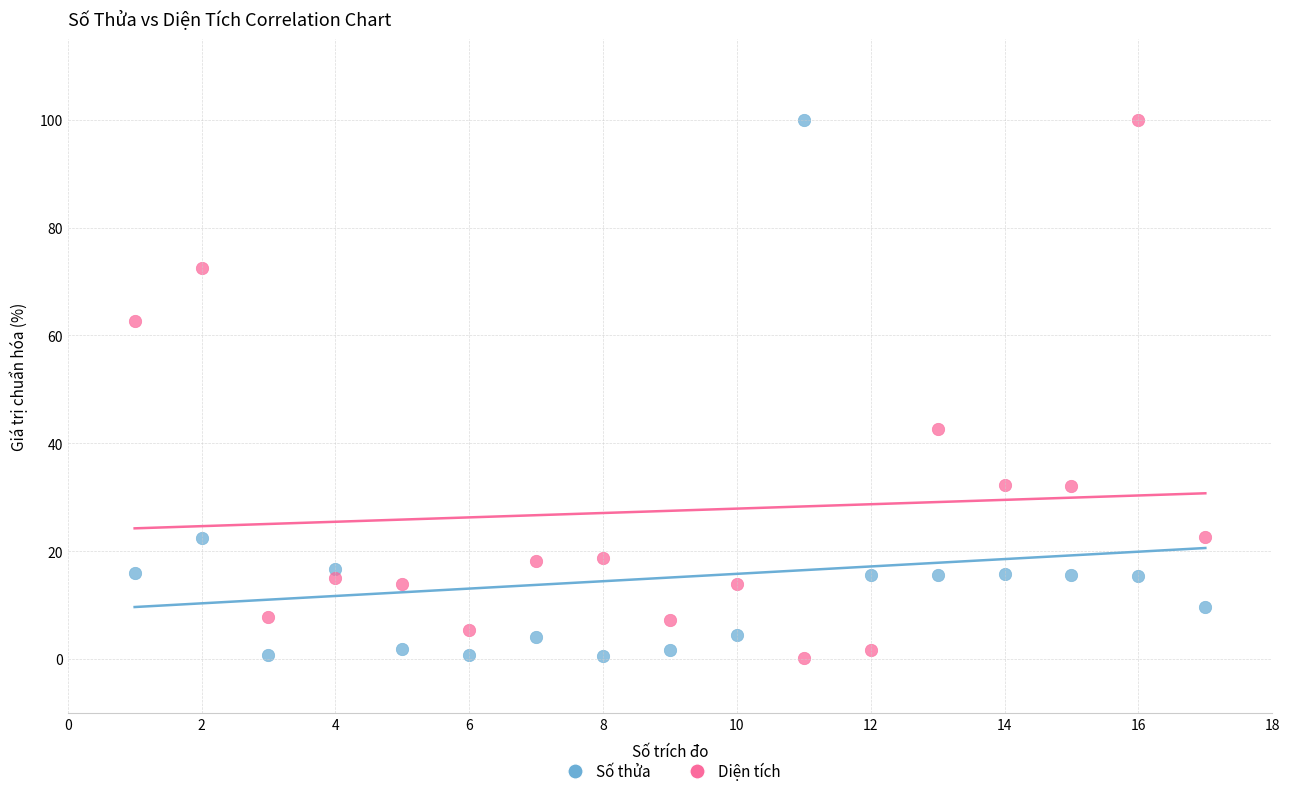

What is the X range (max minus min) for the scatter plot?

16.0